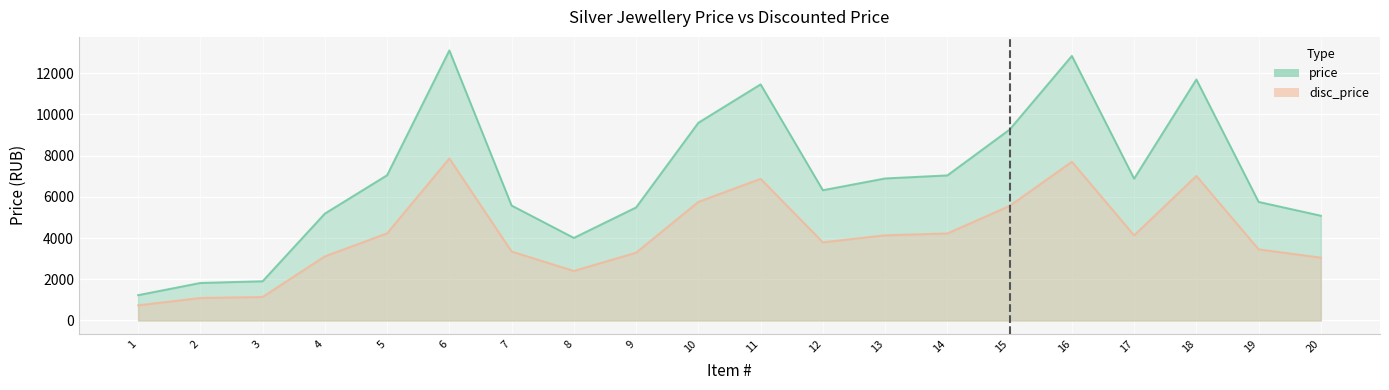

Reading left to right, list all the values displayed in this chart.

price: 1229	1821	1903	5187	7049	13105	5577	4007	5486	9594	11457	6321	6892	7040	9265	12837	6882	11695	5753	5083
disc_price: 737	1093	1142	3112	4229	7863	3346	2404	3292	5756	6874	3793	4135	4224	5559	7702	4129	7017	3452	3050